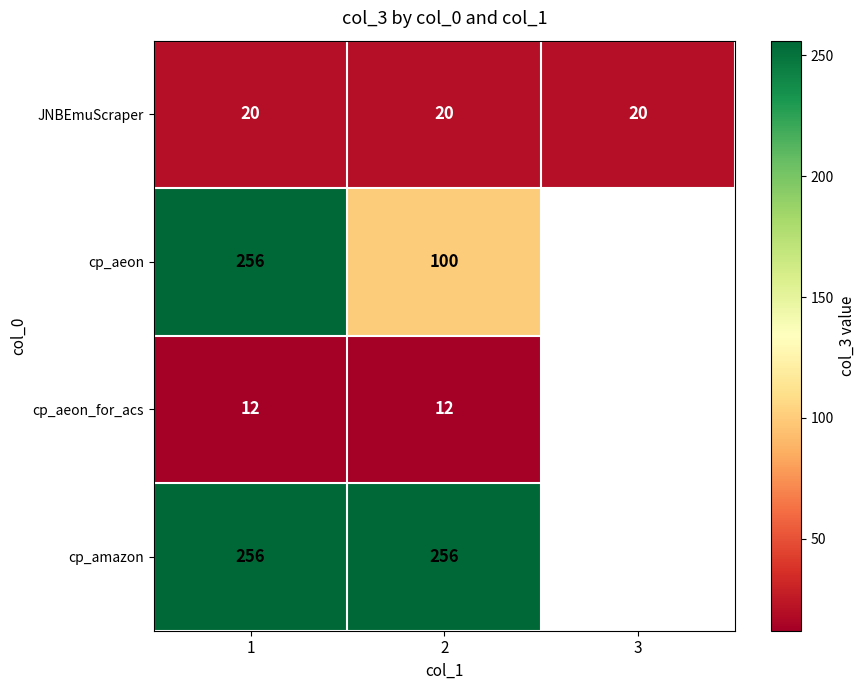

The value of JNBEmuScraper at 2 is 20. True or false?

True